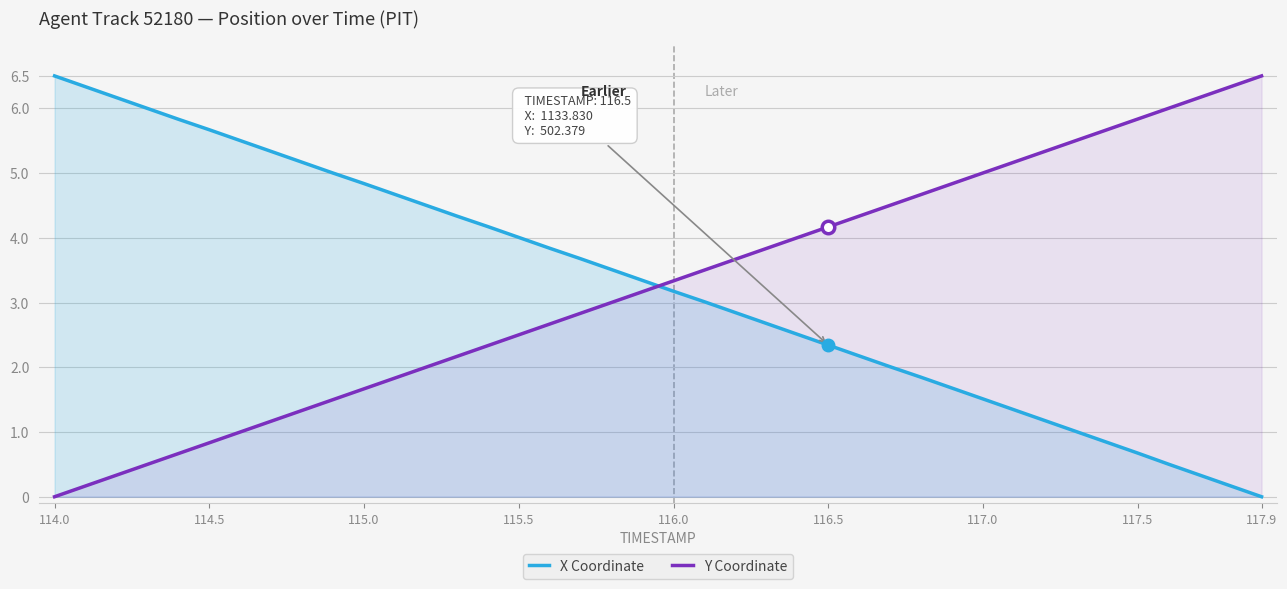

How many lines are shown in the chart?

2